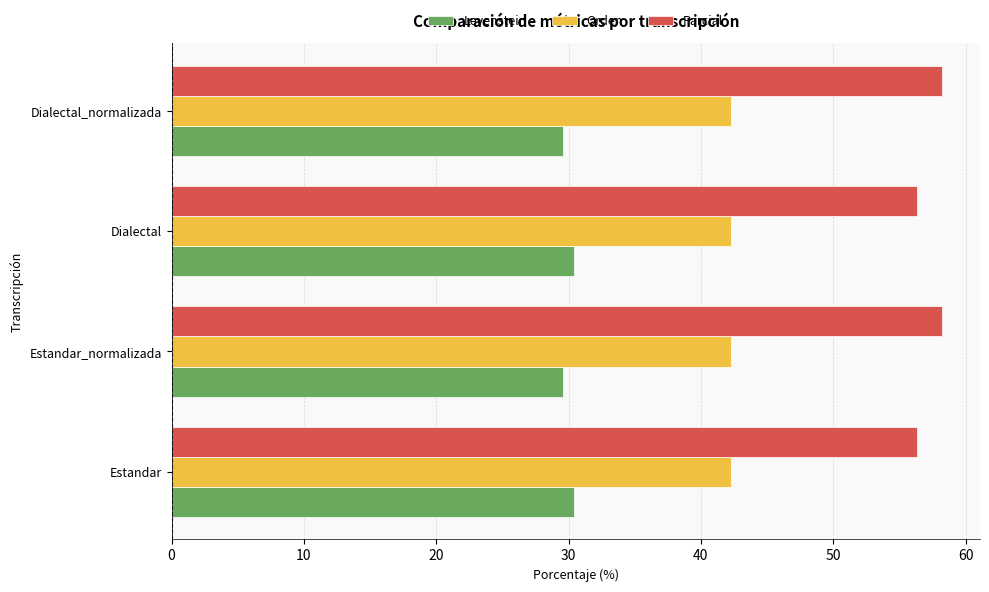

At Dialectal, list the series in order from largest to smallest.

Parcial, Orden, Levenstein